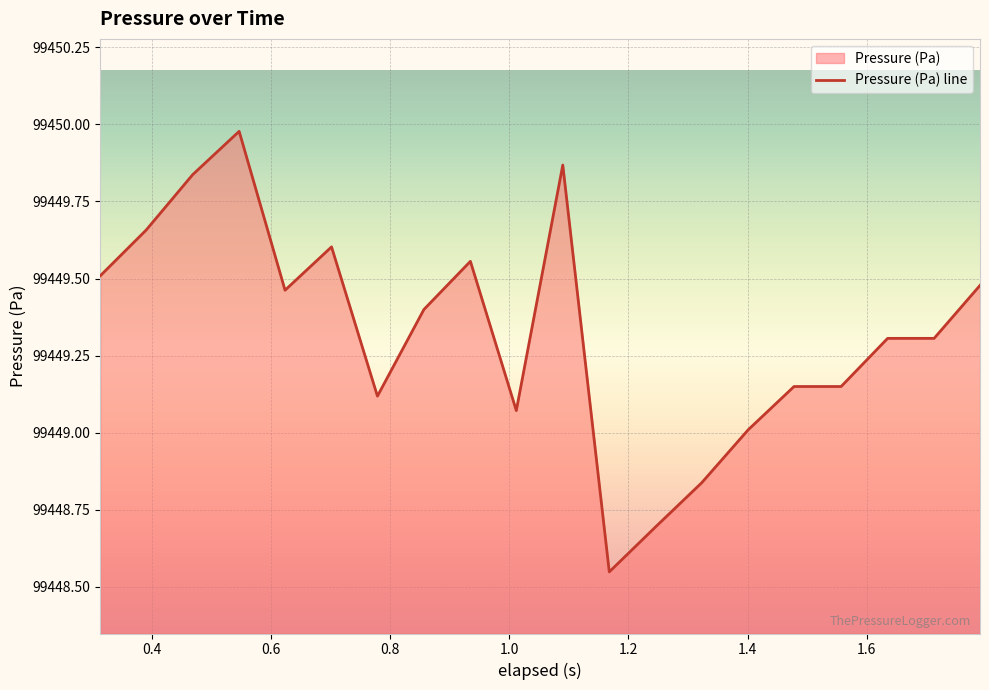

What is the change in value from 0.624 to 1.713?

-0.2